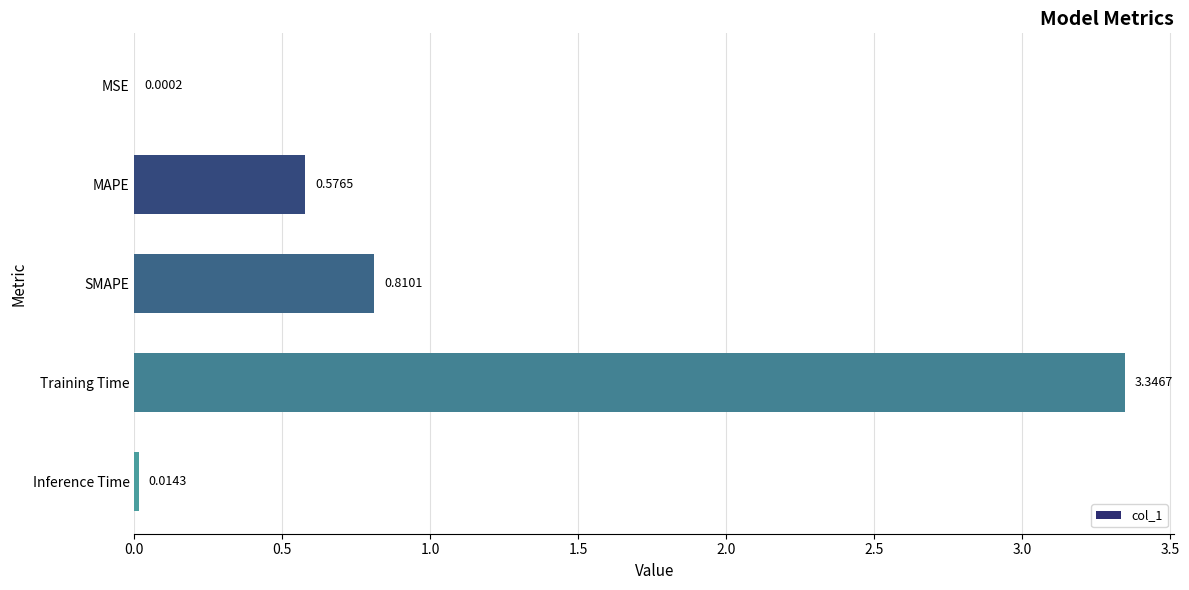

At which label is the value closest to 1?

SMAPE